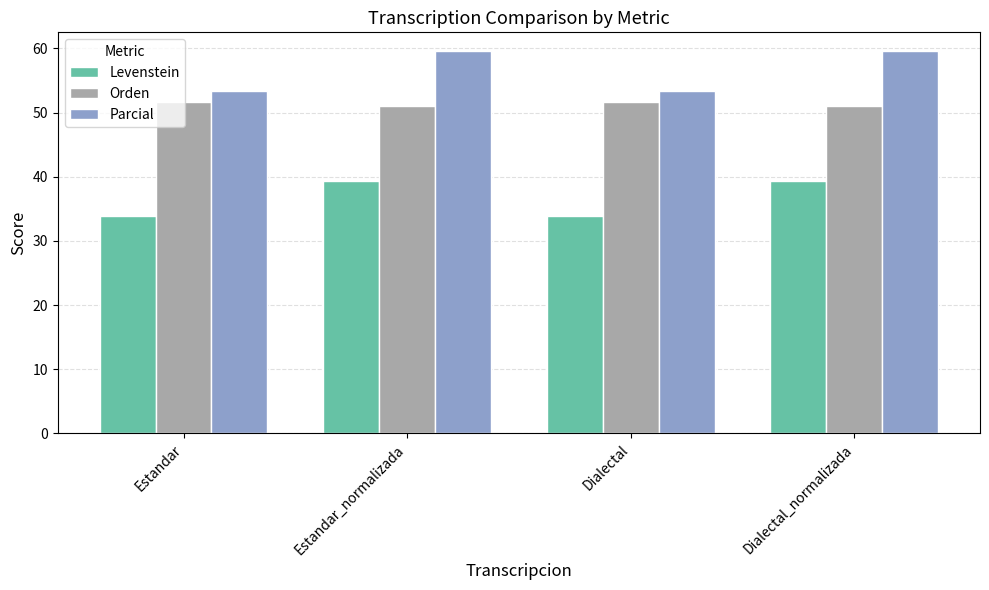

What are all the series names shown in the legend?

Levenstein, Orden, Parcial